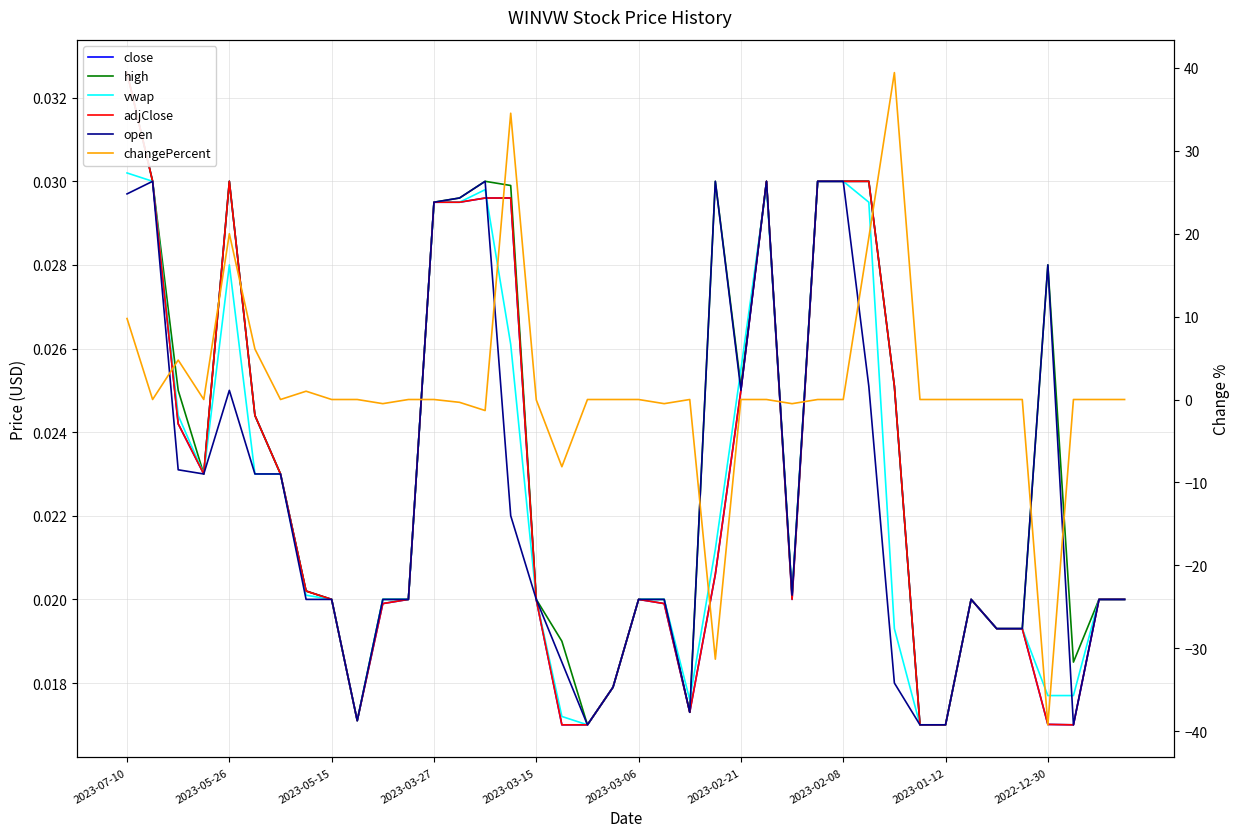

How many lines are shown in the chart?

6